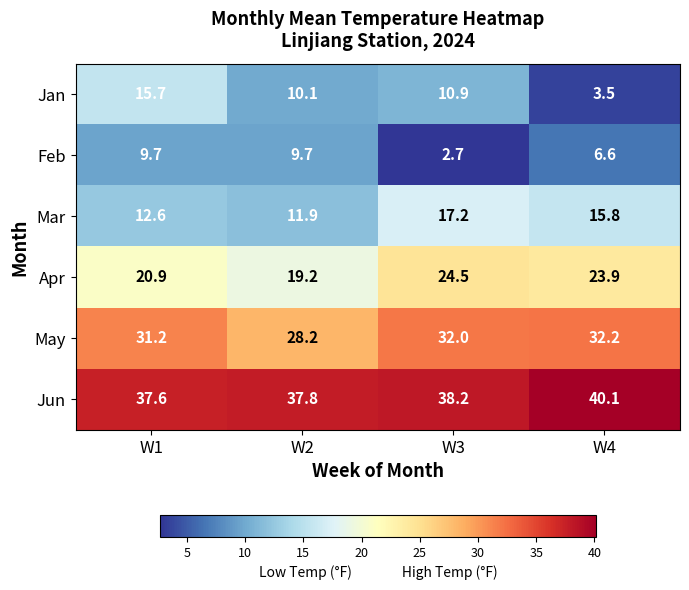

Between W3 and W4, which series saw the biggest shift?

Jan